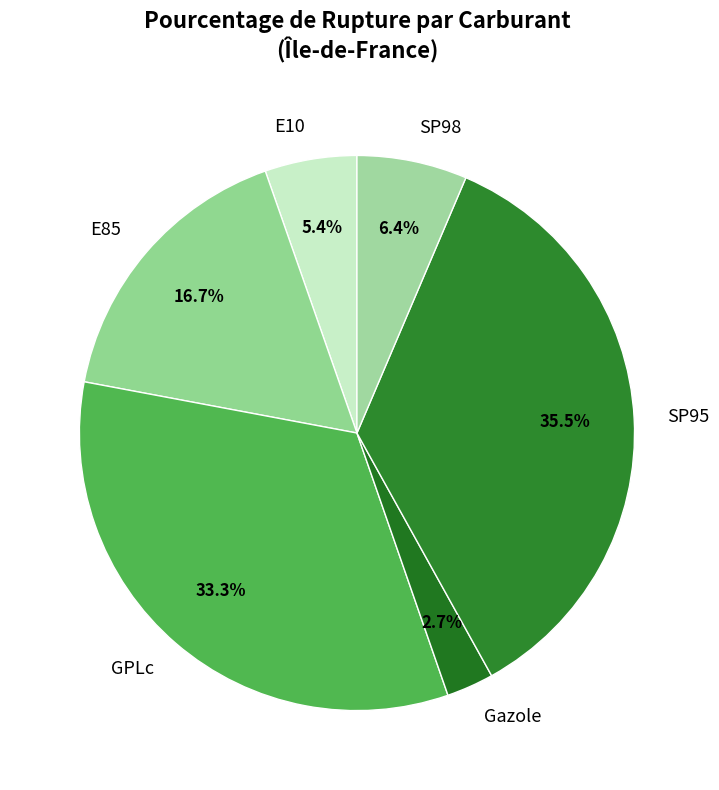

To the nearest percent, what is the combined percentage of E10 and SP95?

41%